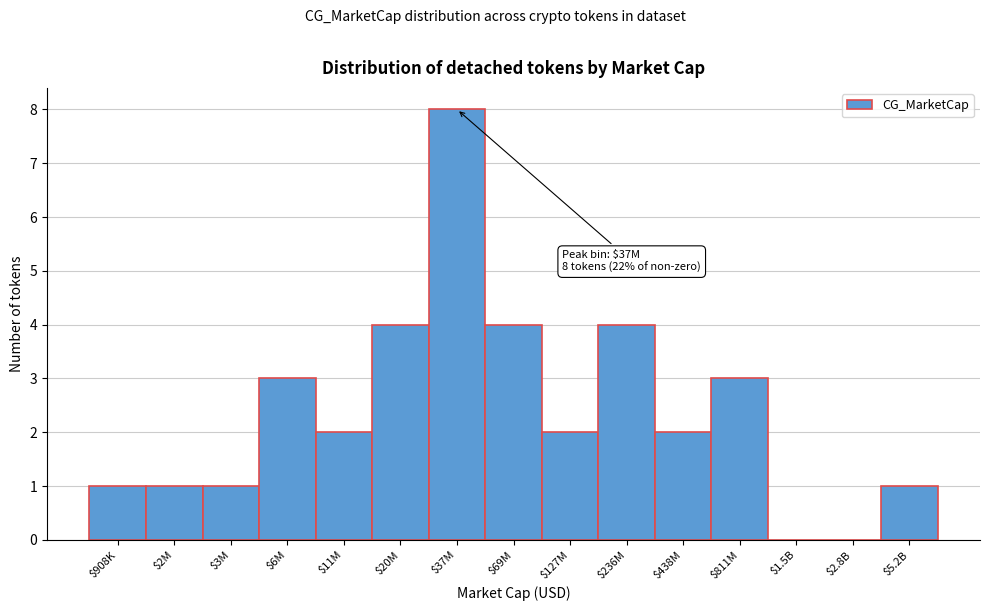

True or false: the data shows 2 at $6M.

False